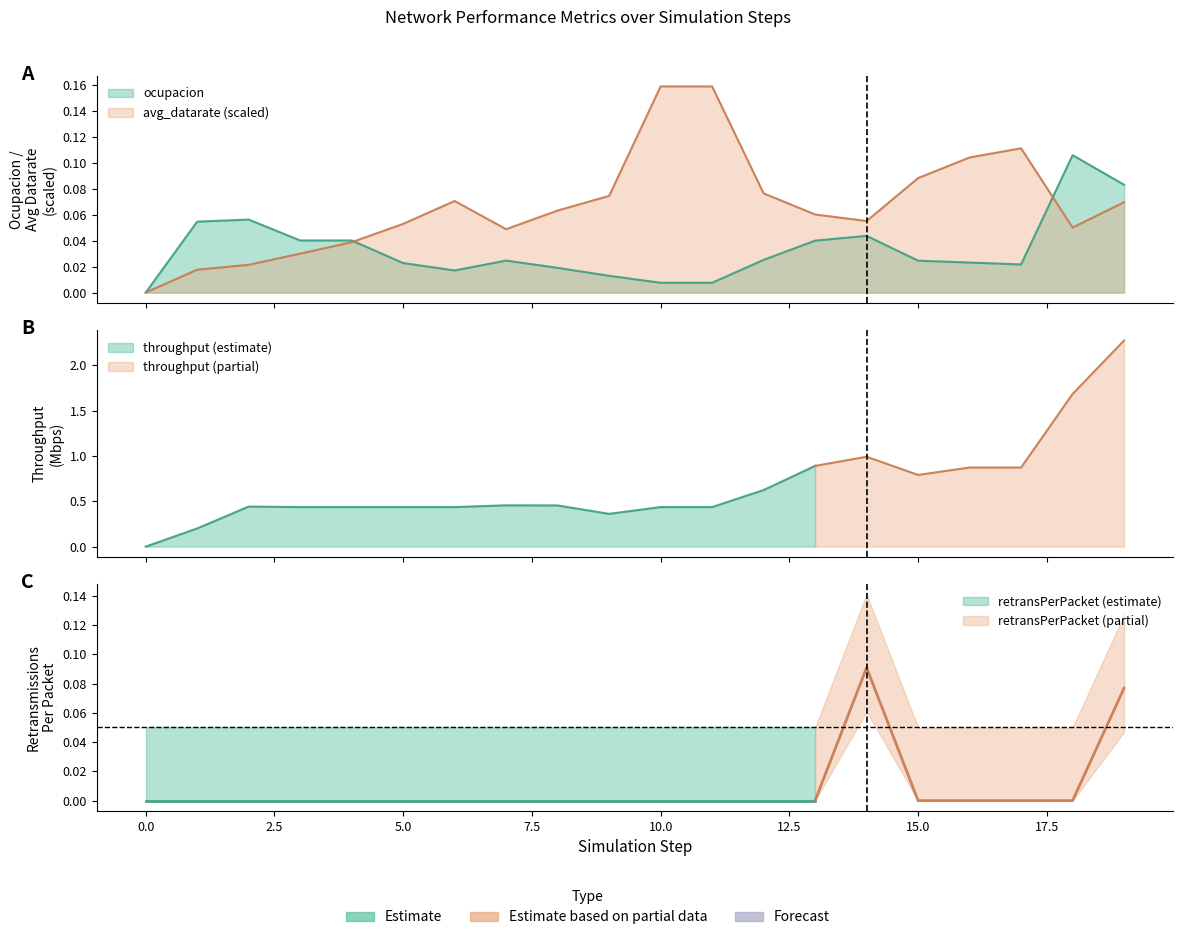

What is the sum of the avg_datarate values at 14 and 17?

0.2